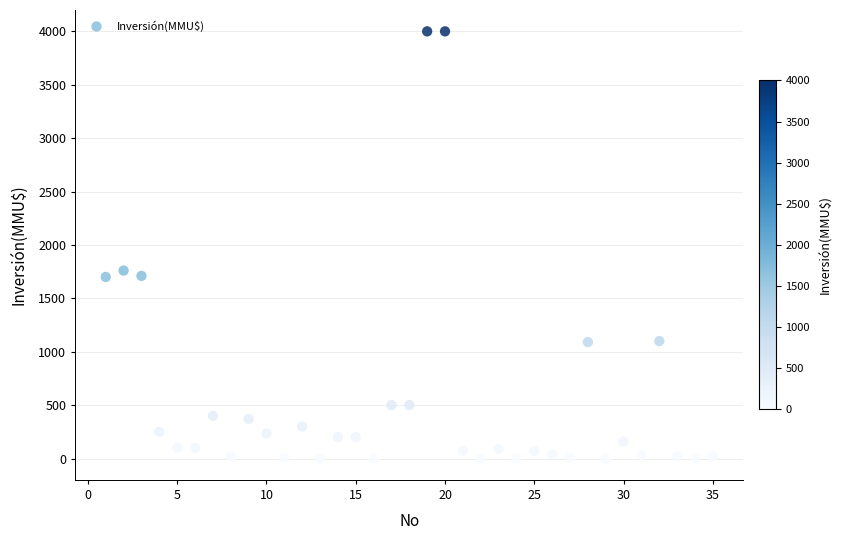

What is the range of Y values (max minus min)?

4000